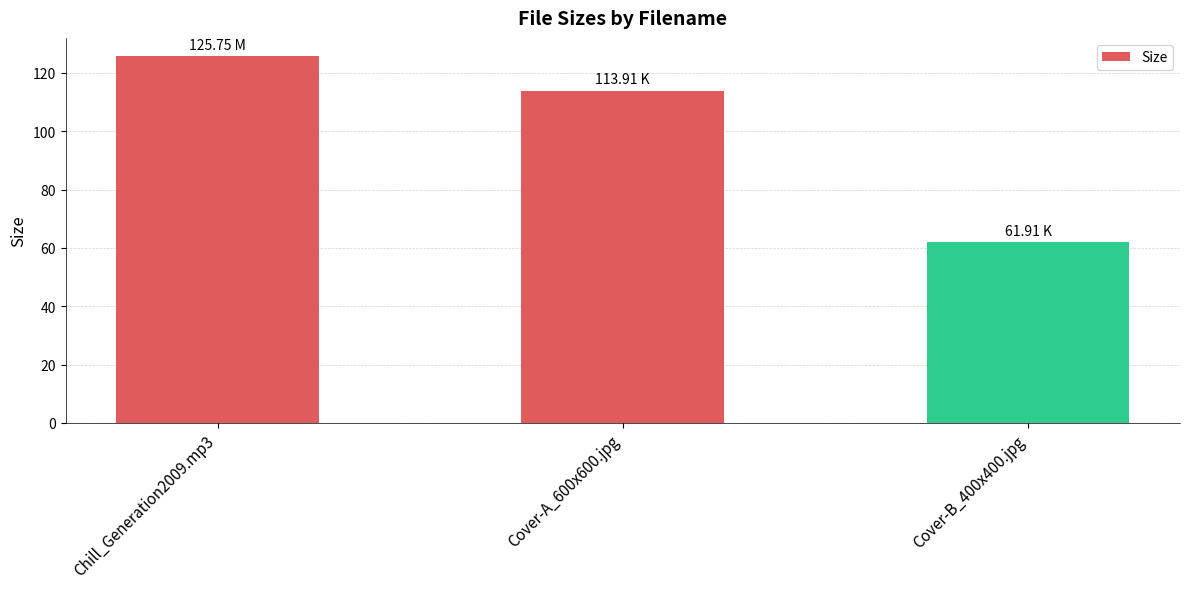

Reading right to left, list all the values displayed in this chart.

Cover-B_400x400.jpg=61.9	Cover-A_600x600.jpg=113.9	Chill_Generation2009.mp3=125.8